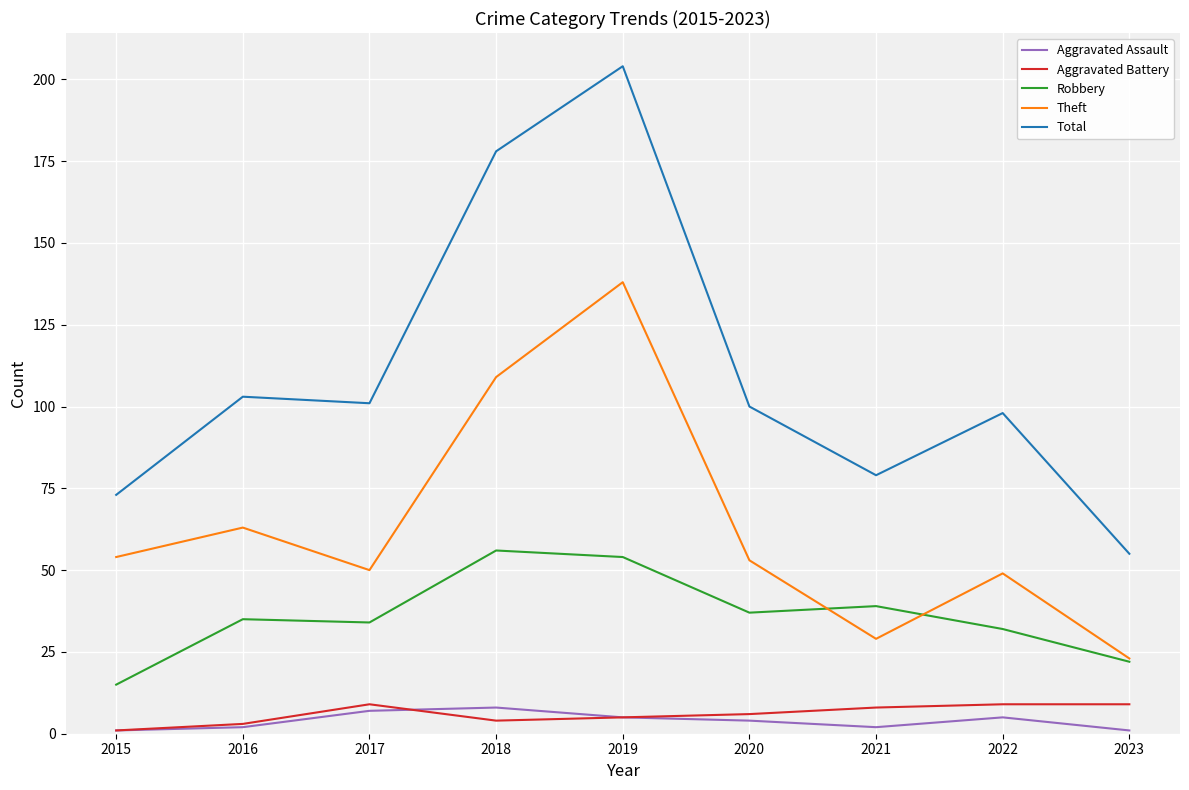

Reading left to right, list all the values displayed in this chart.

Aggravated Assault: 2015=1	2016=2	2017=7	2018=8	2019=5	2020=4	2021=2	2022=5	2023=1
Aggravated Battery: 2015=1	2016=3	2017=9	2018=4	2019=5	2020=6	2021=8	2022=9	2023=9
Robbery: 2015=15	2016=35	2017=34	2018=56	2019=54	2020=37	2021=39	2022=32	2023=22
Theft: 2015=54	2016=63	2017=50	2018=109	2019=138	2020=53	2021=29	2022=49	2023=23
Total: 2015=73	2016=103	2017=101	2018=178	2019=204	2020=100	2021=79	2022=98	2023=55